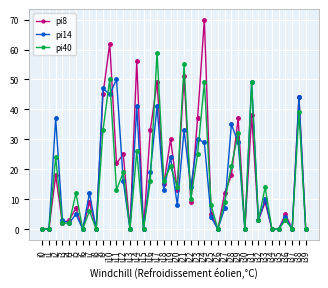

Is this an area chart (filled region under the line)?

No